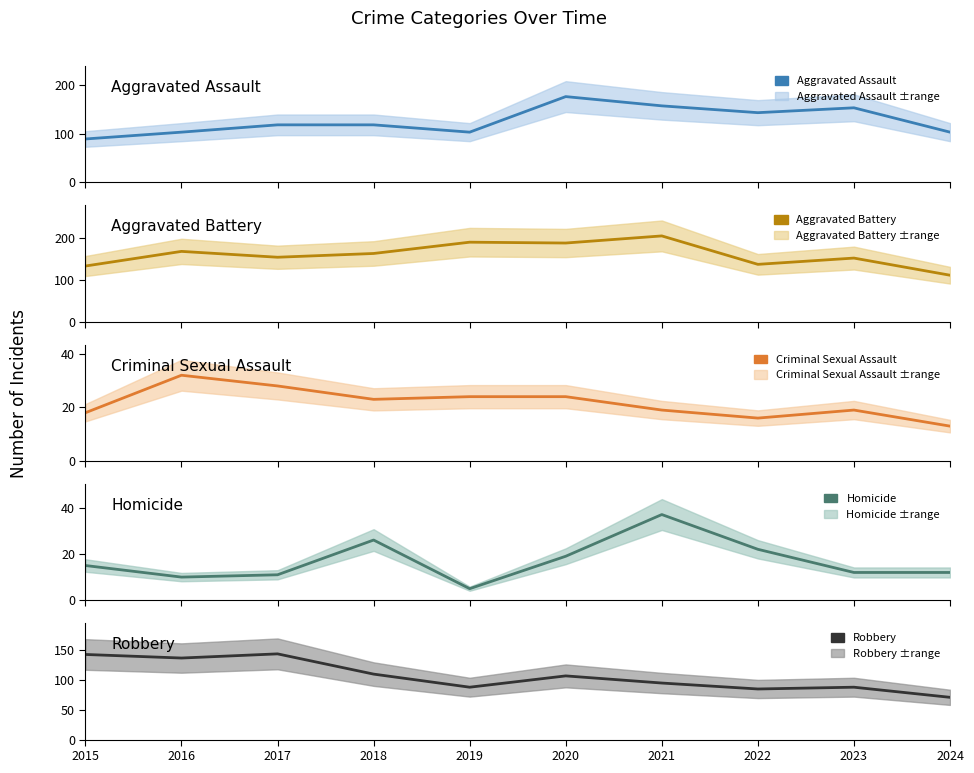

Between which two adjacent categories do Robbery and Aggravated Assault first intersect?

2017 and 2018